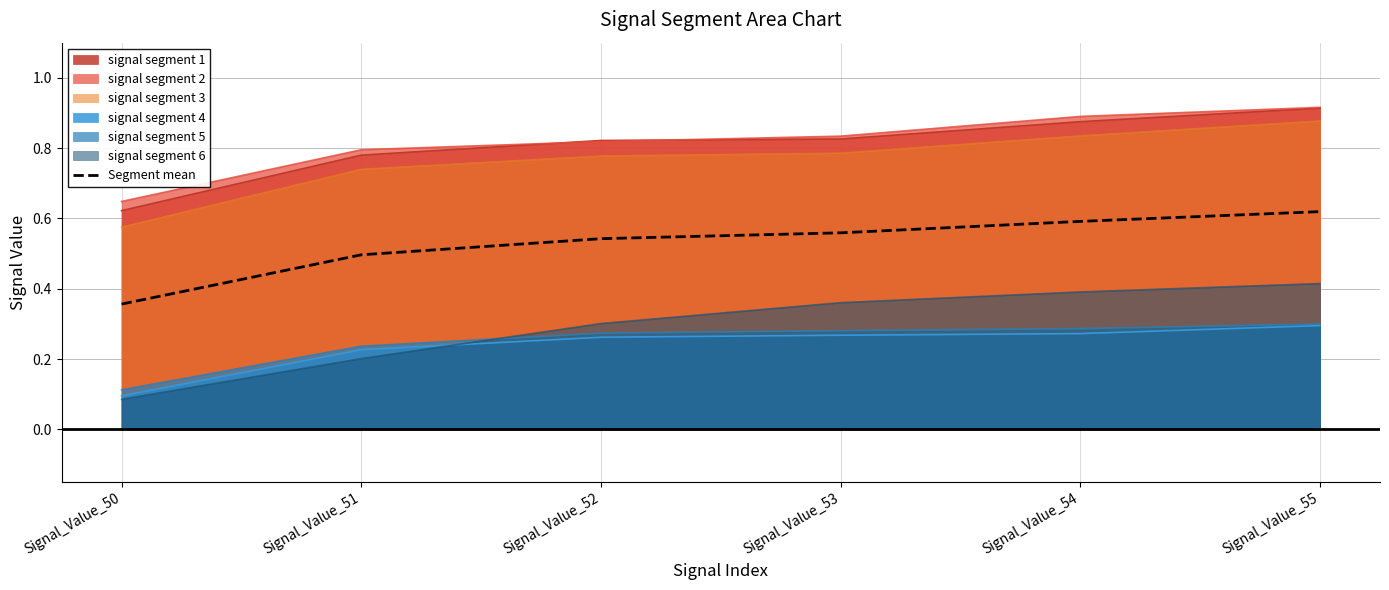

Reading left to right, what are all the values shown in this chart?

0.4	0.5	0.5	0.6	0.6	0.6